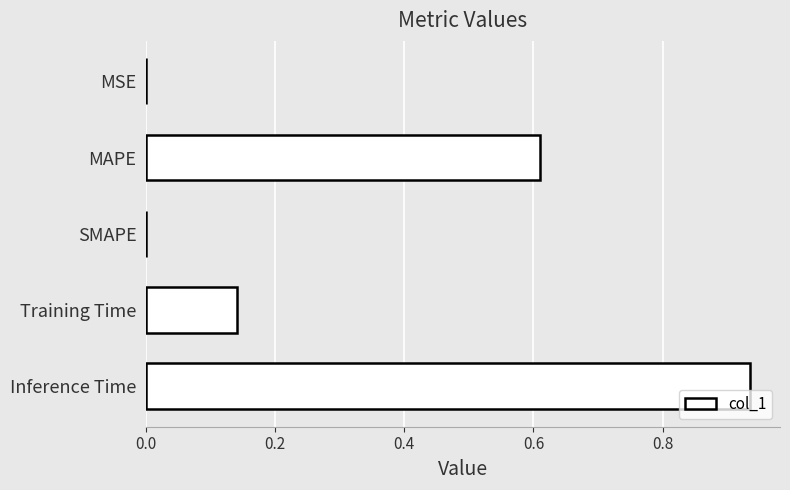

What is the change in value from SMAPE to Training Time?

+0.1